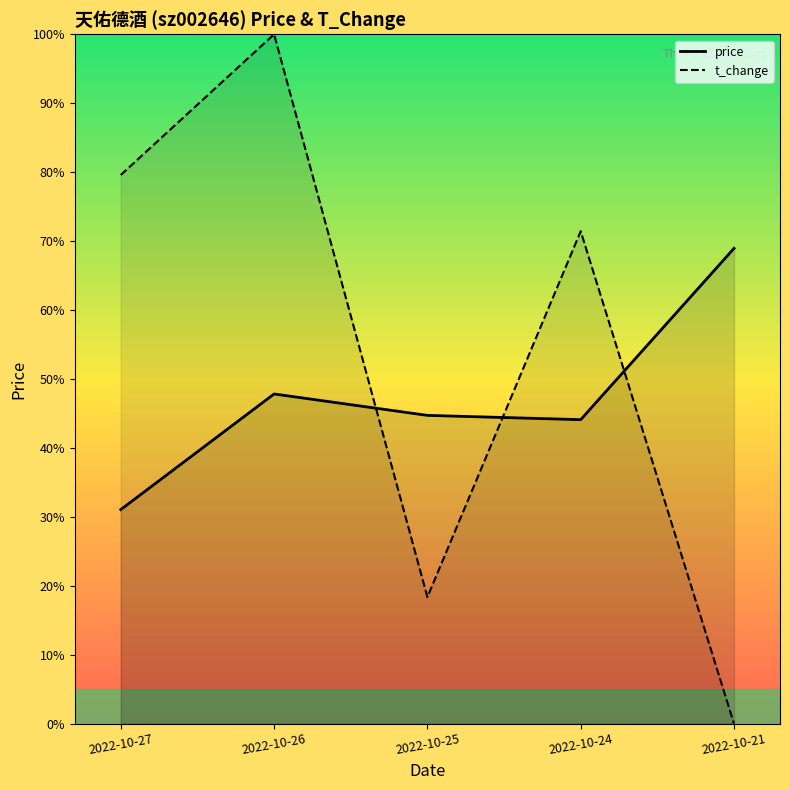

Where do t_change and price first cross each other?

2022-10-26 and 2022-10-25